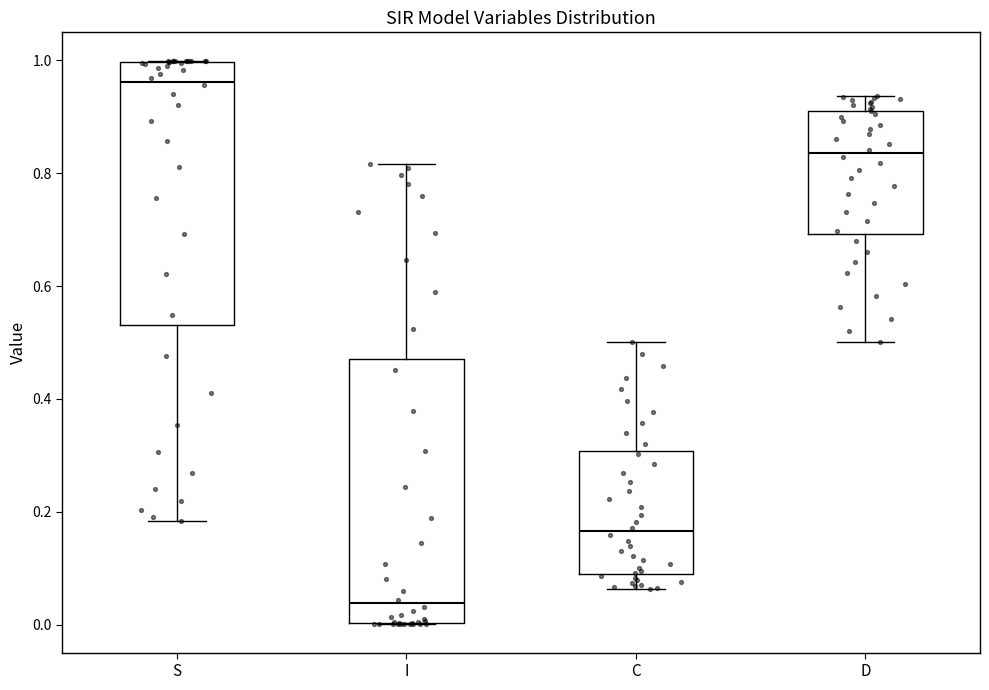

Reading left to right, transcribe this box plot: for each box, give where its median line is, the range the box spans, and where its two whiskers end, as read against the y-axis. The values are not printed on the chart, so give them approximately, as read against the axis.

S: median 0.96, box 0.54 to 1.00, whiskers 0.18 to 1.00
I: median 0.04, box 0.00 to 0.46, whiskers 0.00 to 0.82
C: median 0.16, box 0.08 to 0.30, whiskers 0.06 to 0.50
D: median 0.84, box 0.70 to 0.92, whiskers 0.50 to 0.94